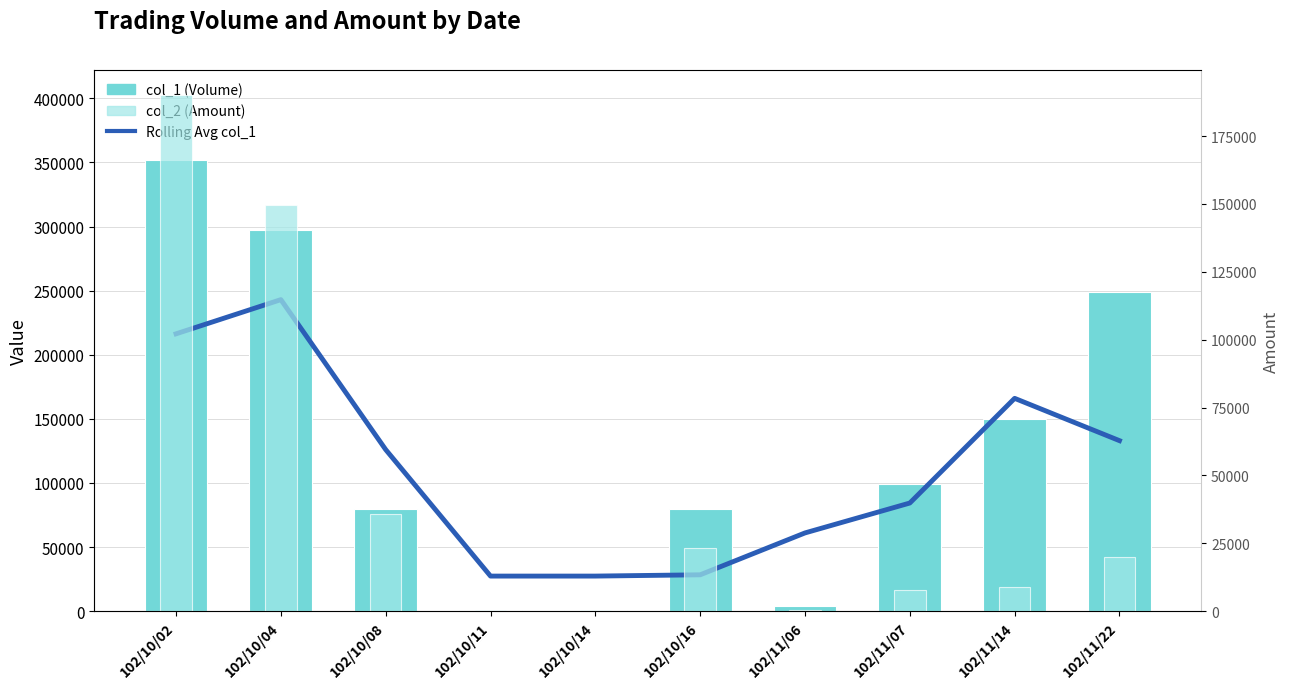

What value does the col_2 (Amount) series have at 102/11/06?

440.0